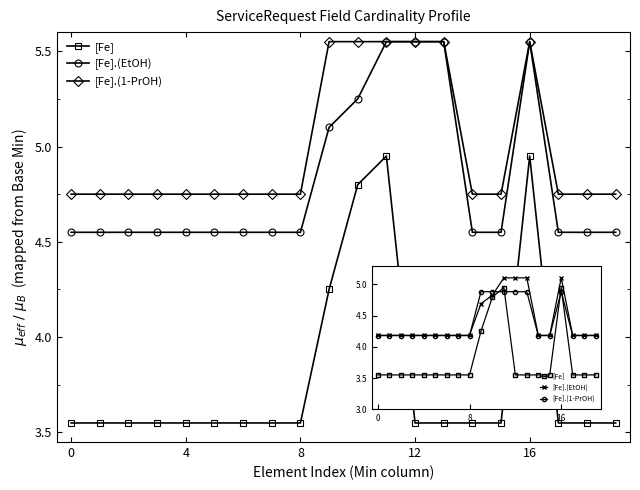

At how many categories does at least one series exceed 4?

20